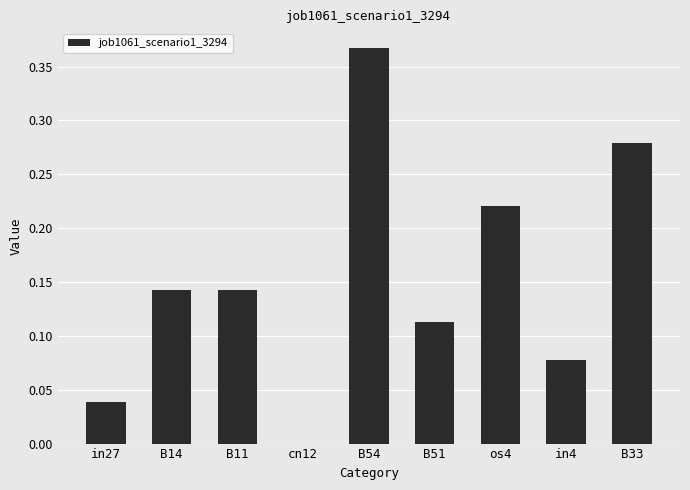

What is the change in value from B54 to B51?

-0.3